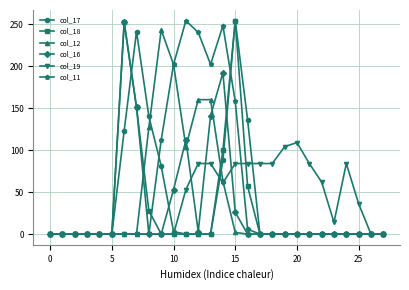

How many categories are shown in the chart?

28